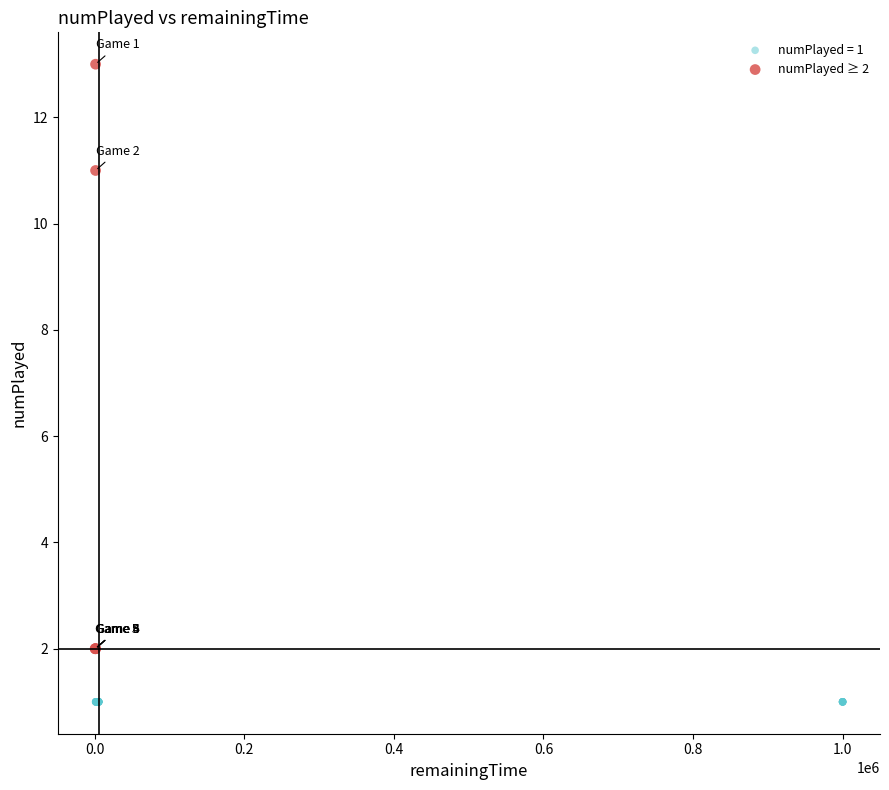

Which series reaches the maximum Y coordinate?

numPlayed ≥ 2